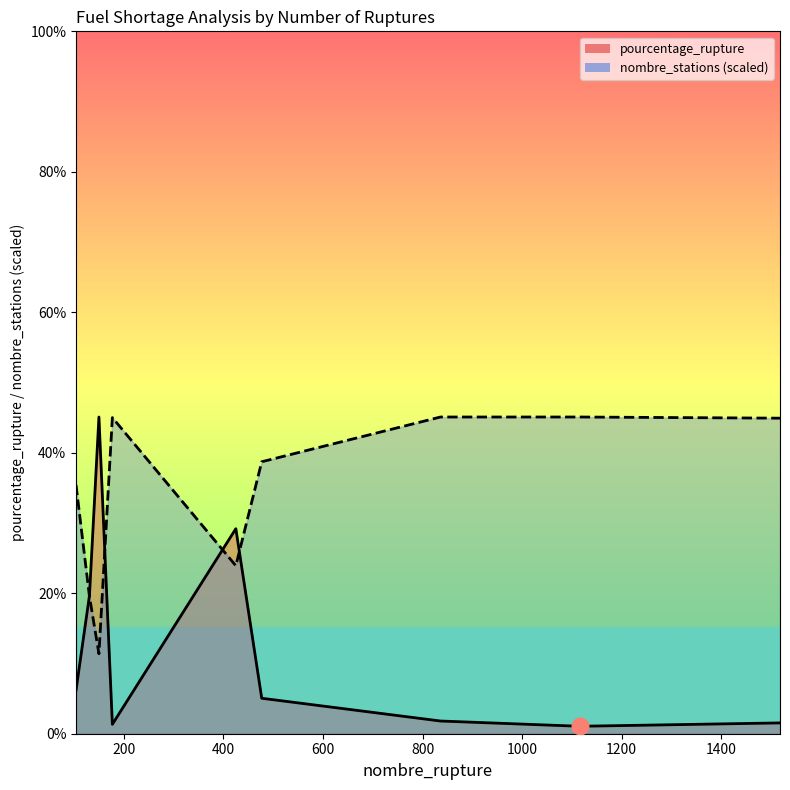

Does the chart display data point markers on the line(s)?

No